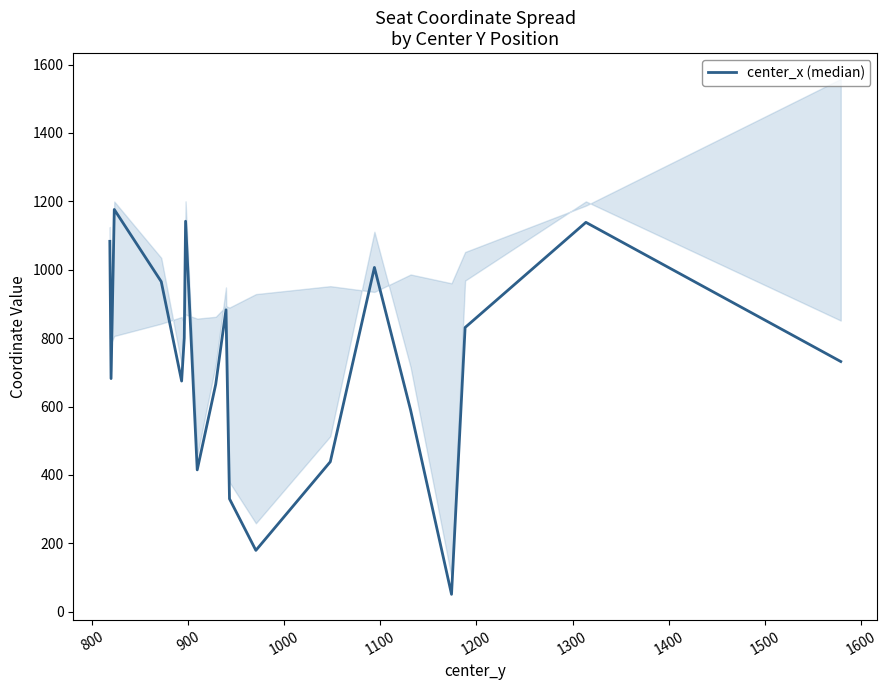

How many points are lower than both their immediate neighbors (excluding endpoints)?

5